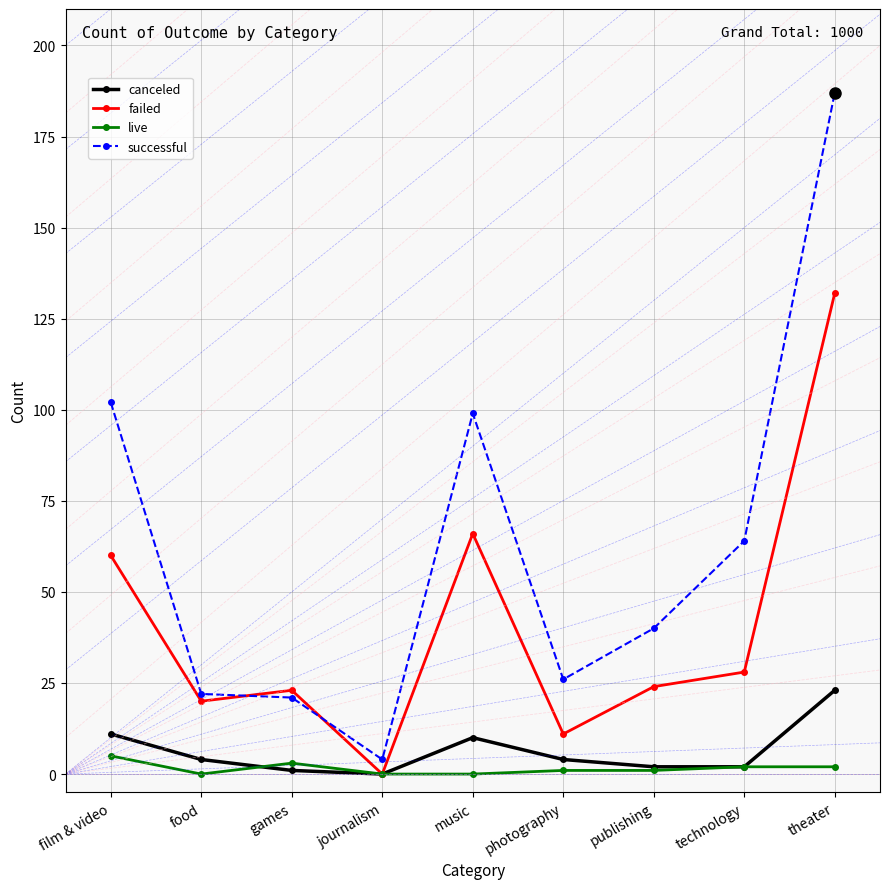

Count the number of categories in the chart.

9